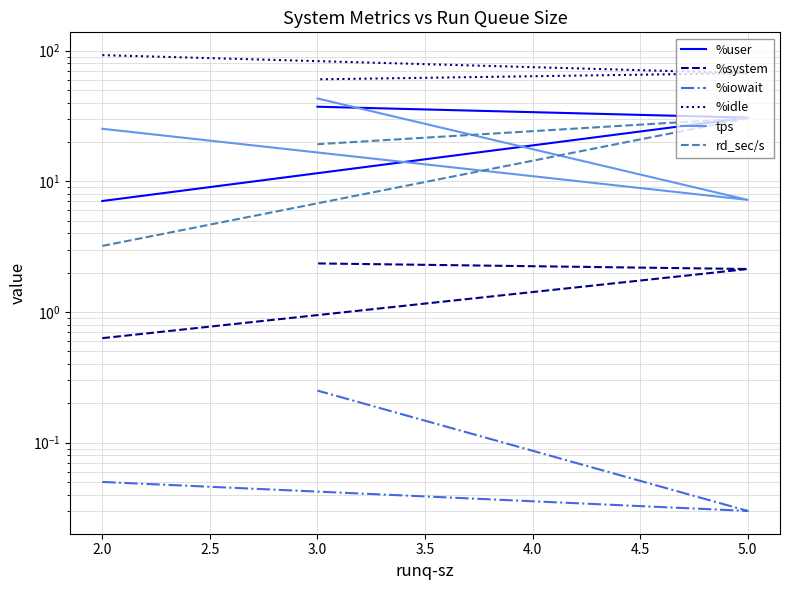

What is the sum of all %system values?

5.1